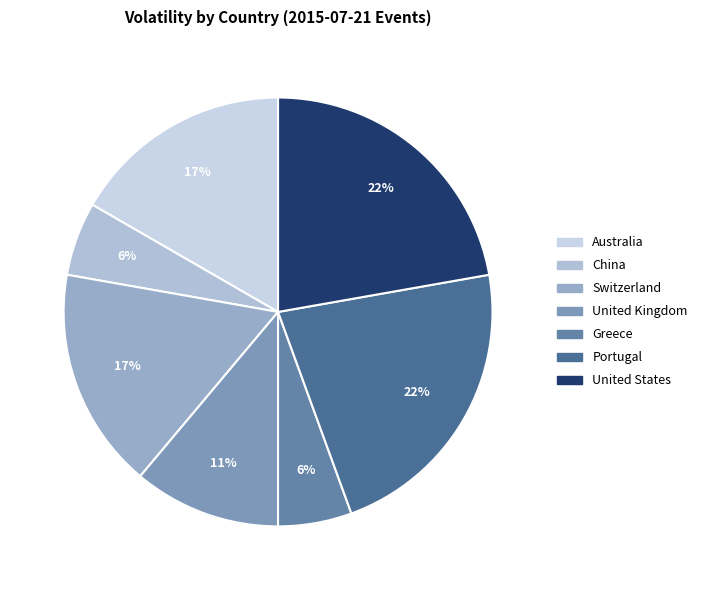

To the nearest percent, what is the difference between the Australia and Greece slice percentages?

11%